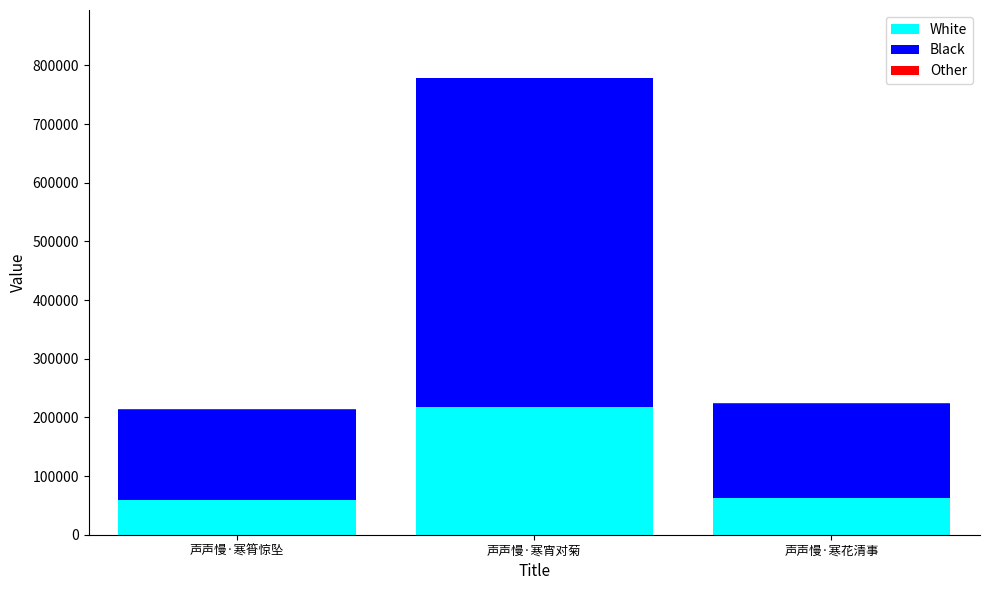

What is the maximum value for White?

217789.9